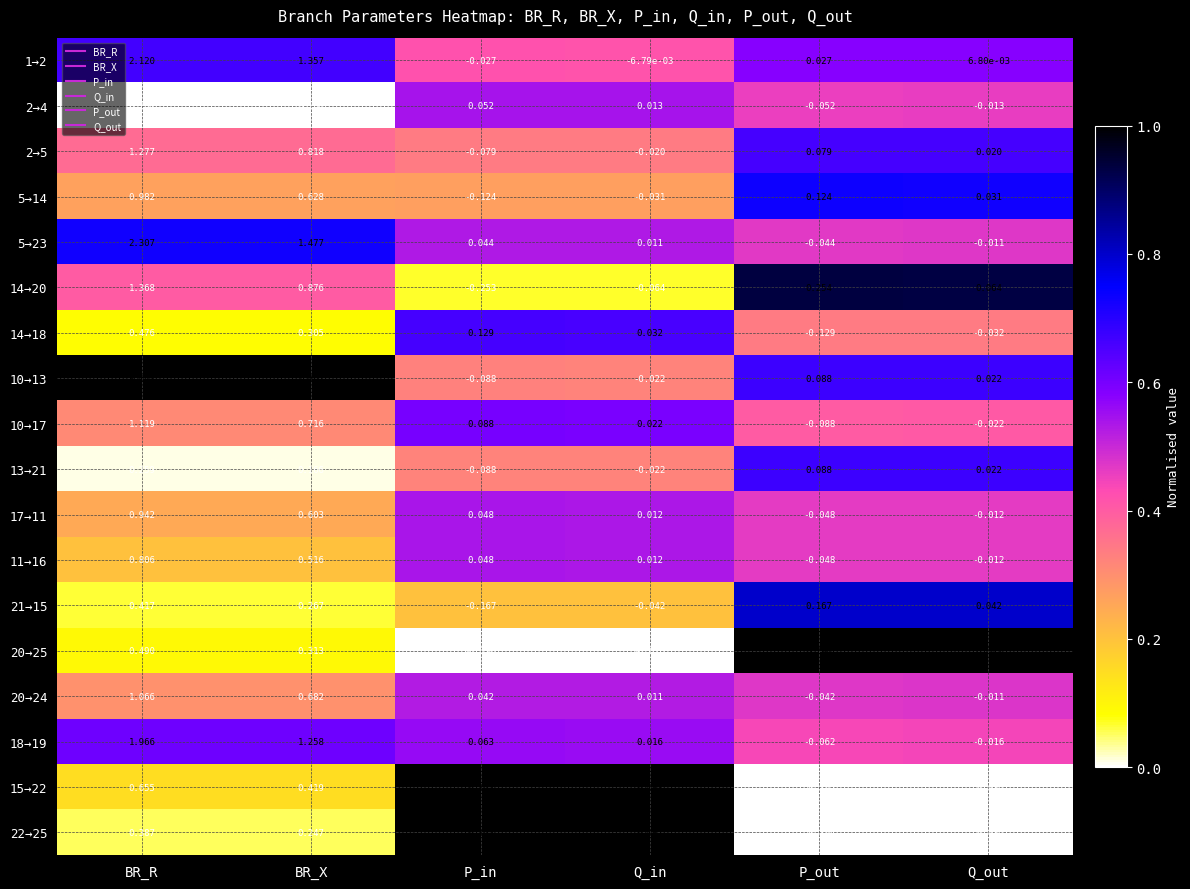

Which category has the lowest value in the 22→25 series?

P_out